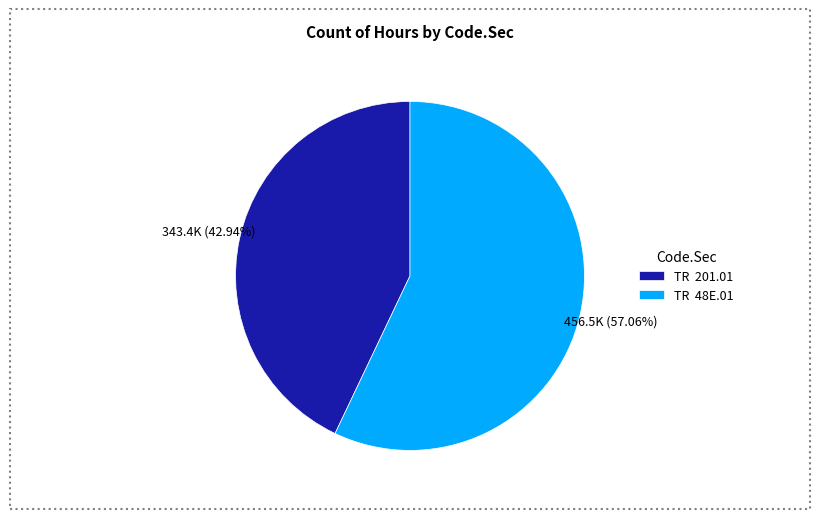

Which category has the biggest portion of the pie?

TR 48E.01